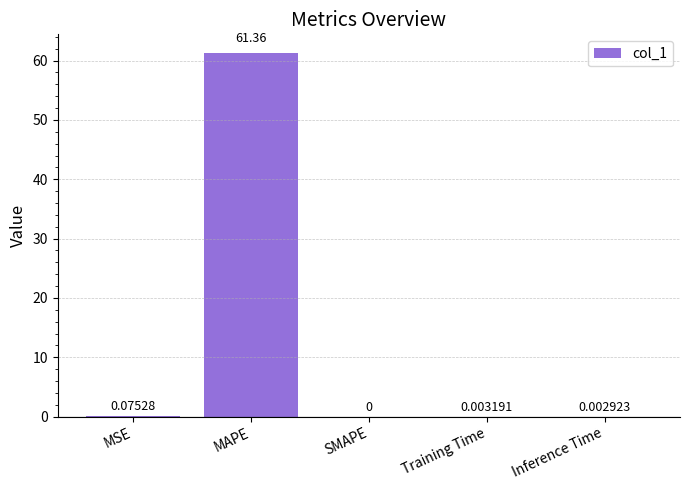

Between Training Time and SMAPE, which is larger?

Training Time